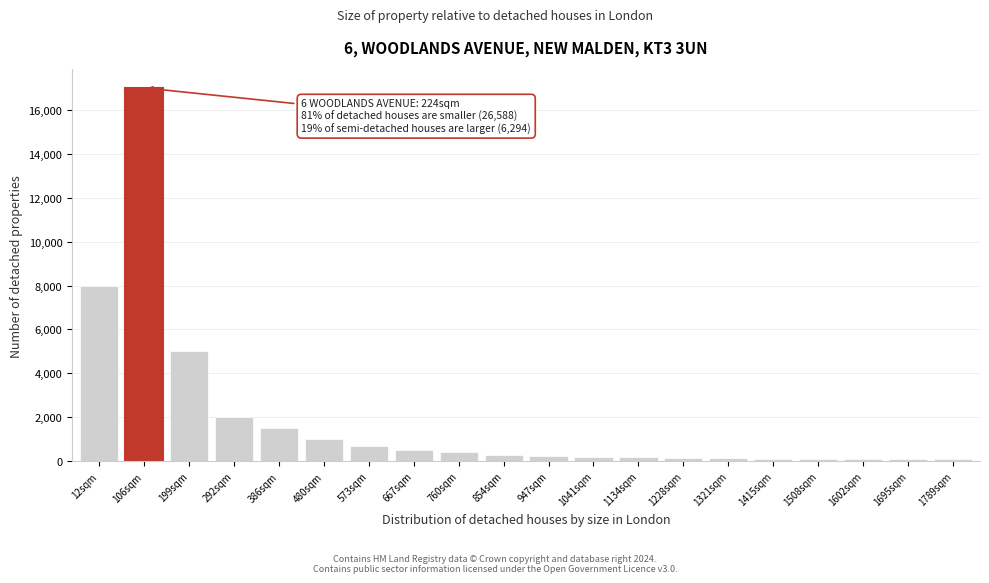

What is the greatest value displayed?

17000